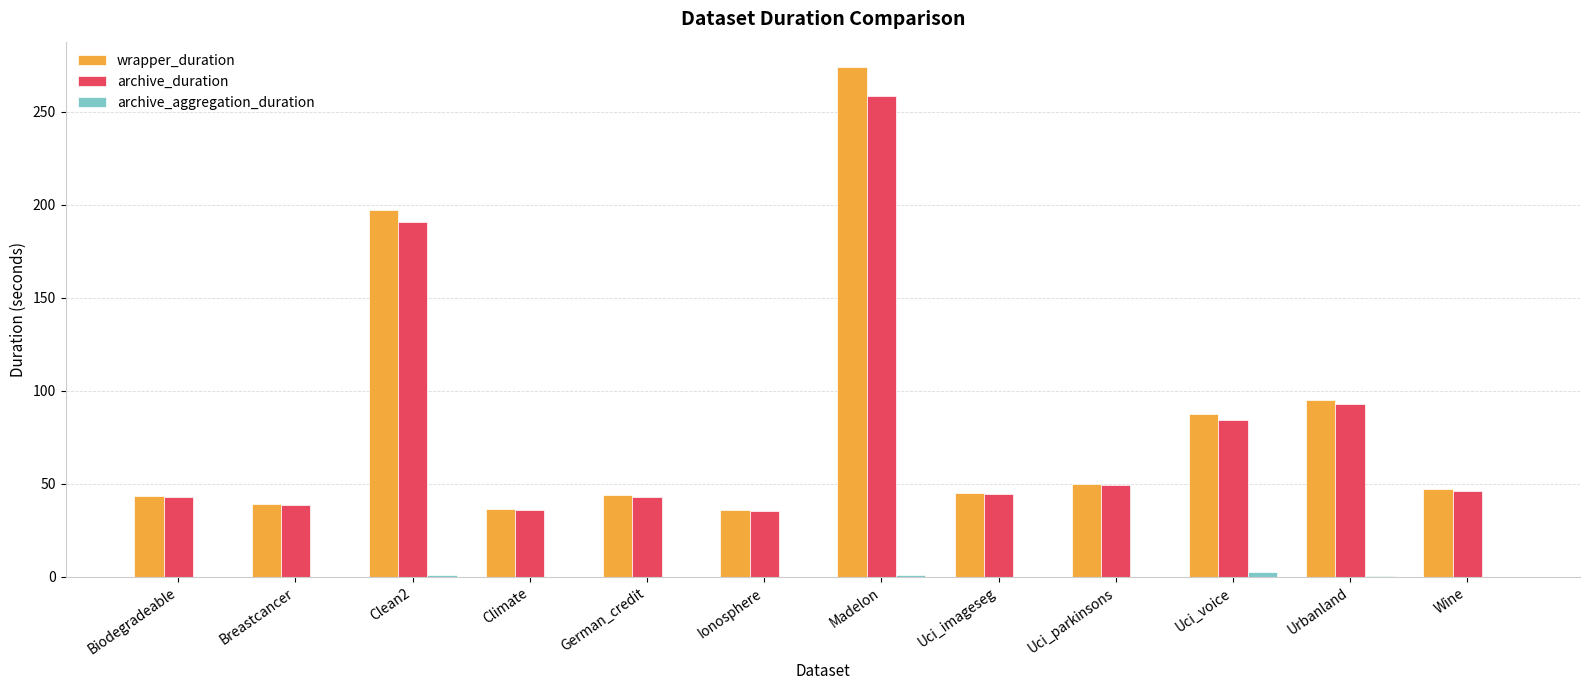

At which label does archive_duration first exceed 46?

Clean2